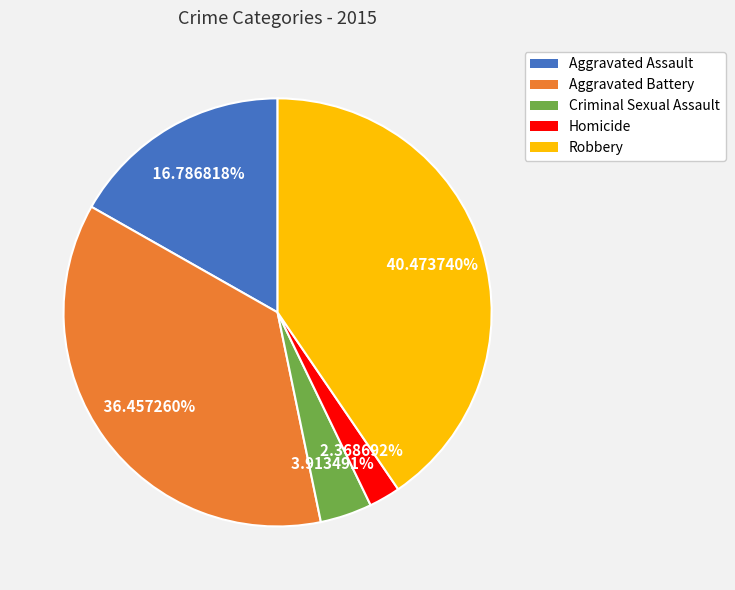

What portion of the pie excludes Homicide?

97.6%